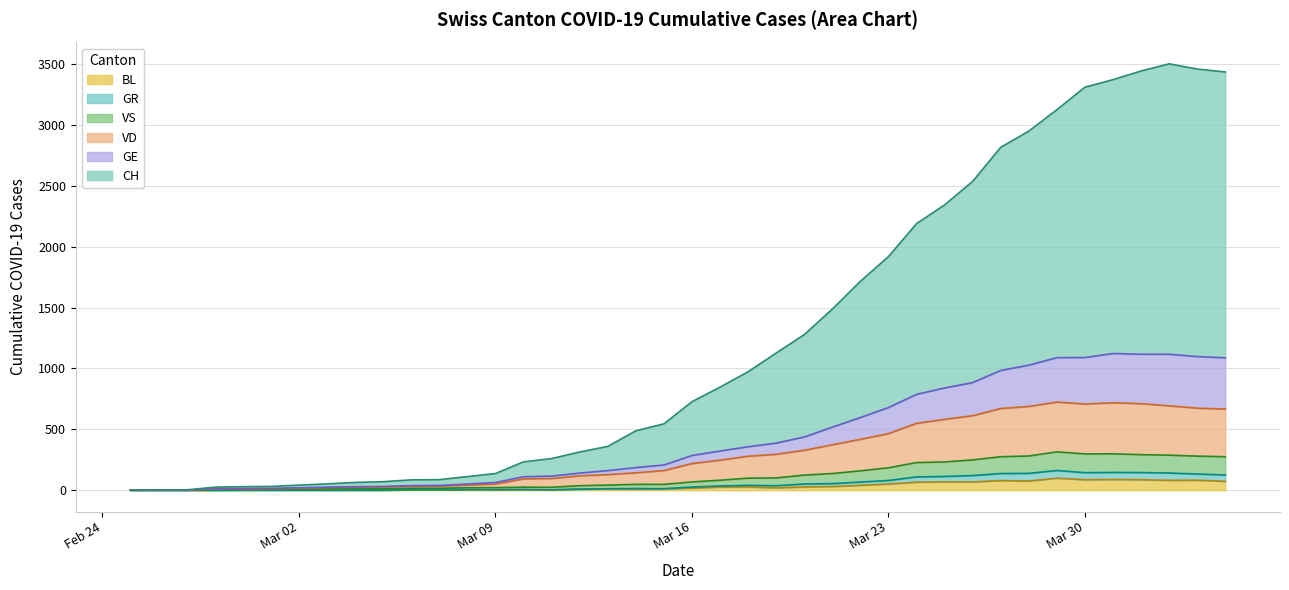

What is the maximum value for BL?

99